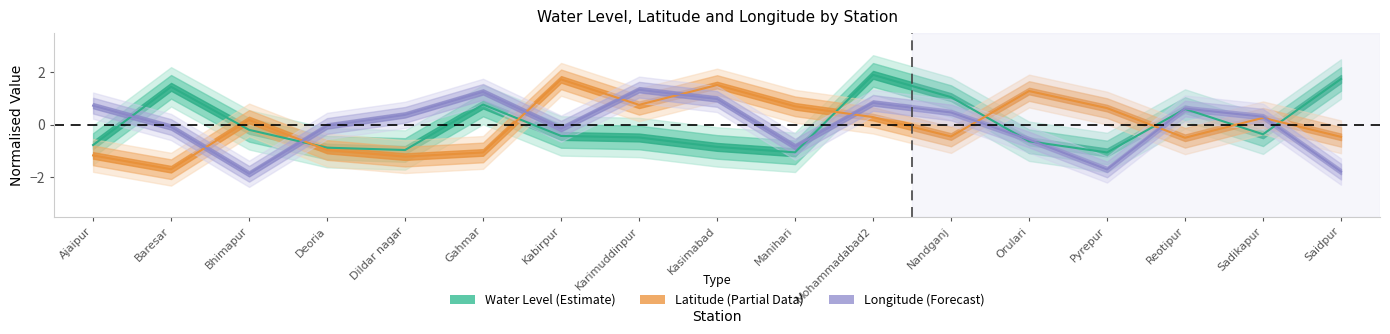

Reading left to right, list all the values displayed in this chart.

water_level: Ajaipur=-0.8	Baresar=1.5	Bhimapur=-0.2	Deoria=-0.9	Dildar nagar=-1.0	Gahmar=0.8	Kabirpur=-0.4	Karimuddinpur=-0.5	Kasimabad=-0.8	Manihari=-1.0	Mohammadabad2=1.9	Nandganj=1.1	Orulari=-0.6	Pyrepur=-1.0	Reotipur=0.6	Sadikapur=-0.4	Saidpur=1.8
lat: Ajaipur=-1.2	Baresar=-1.7	Bhimapur=0.2	Deoria=-1.0	Dildar nagar=-1.2	Gahmar=-1.0	Kabirpur=1.7	Karimuddinpur=0.8	Kasimabad=1.5	Manihari=0.7	Mohammadabad2=0.3	Nandganj=-0.4	Orulari=1.3	Pyrepur=0.6	Reotipur=-0.5	Sadikapur=0.3	Saidpur=-0.5
long: Ajaipur=0.7	Baresar=-0.1	Bhimapur=-1.9	Deoria=-0.0	Dildar nagar=0.4	Gahmar=1.3	Kabirpur=-0.1	Karimuddinpur=1.3	Kasimabad=1.0	Manihari=-0.8	Mohammadabad2=0.8	Nandganj=0.5	Orulari=-0.6	Pyrepur=-1.7	Reotipur=0.6	Sadikapur=0.3	Saidpur=-1.8